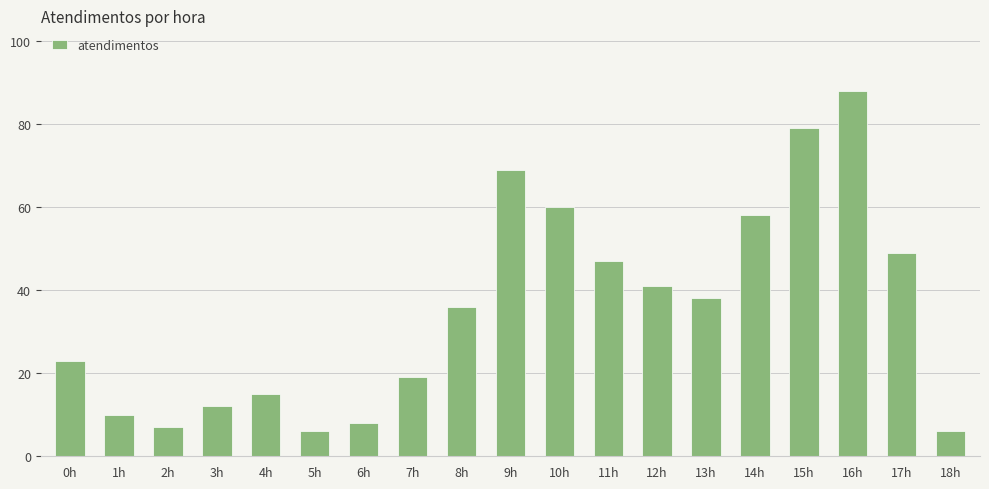

What is the label of the 7th bar from the right?

12h